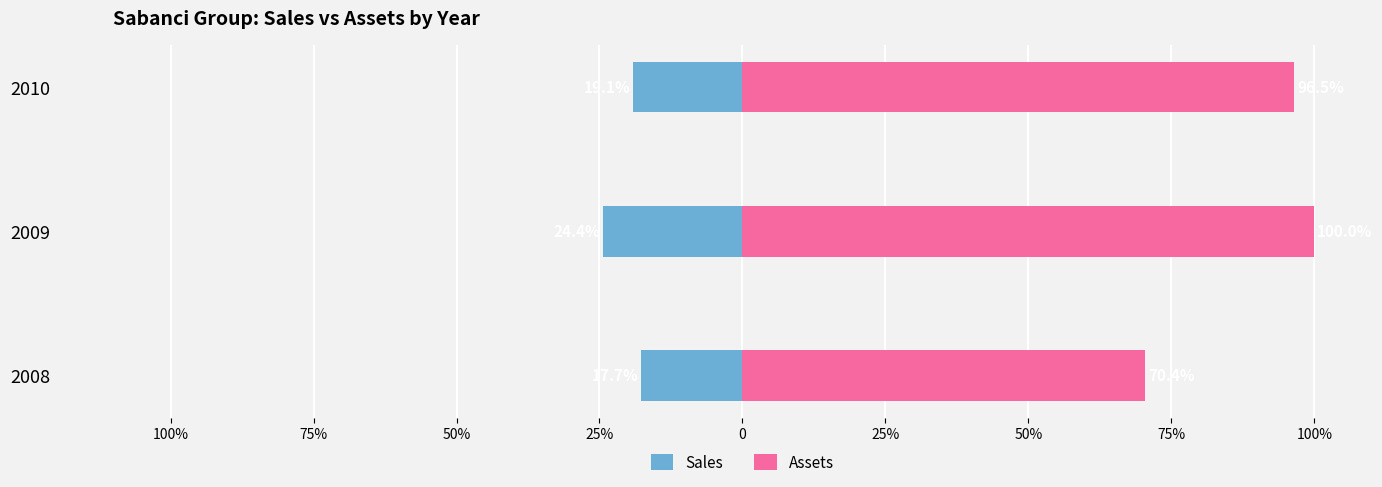

What is the value of the Assets bar at the 2nd from the left?

100.0